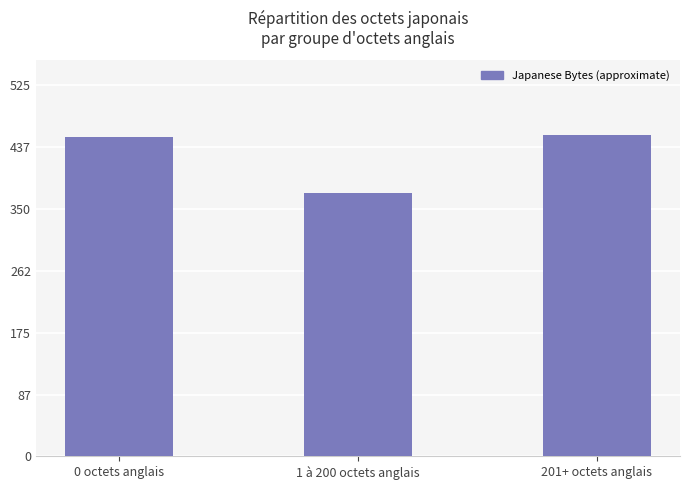

What is the label of the 2nd bar from the right?

1 à 200 octets anglais